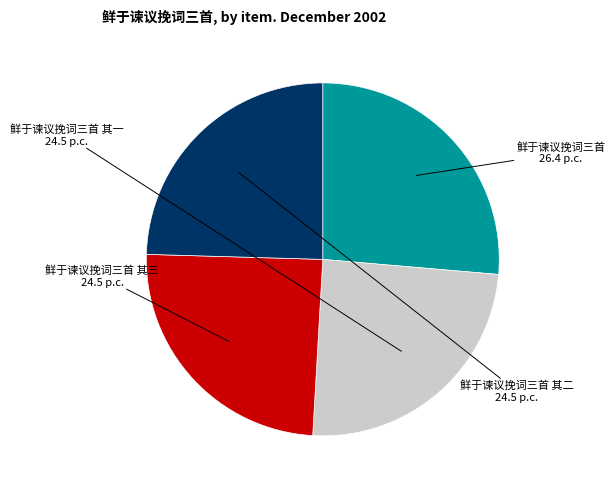

Which slice is the largest?

鲜于谏议挽词三首